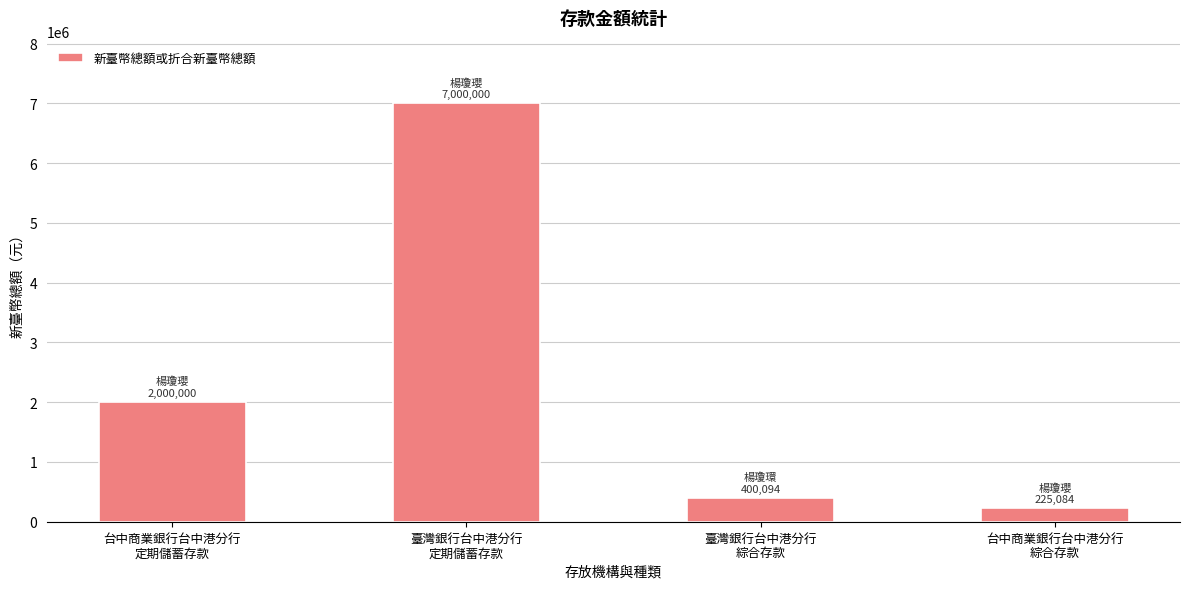

Reading left to right, extract all data points from this chart.

台中商業銀行台中港分行
定期儲蓄存款=2000000	臺灣銀行台中港分行
定期儲蓄存款=7000000	臺灣銀行台中港分行
綜合存款=400094	台中商業銀行台中港分行
綜合存款=225084